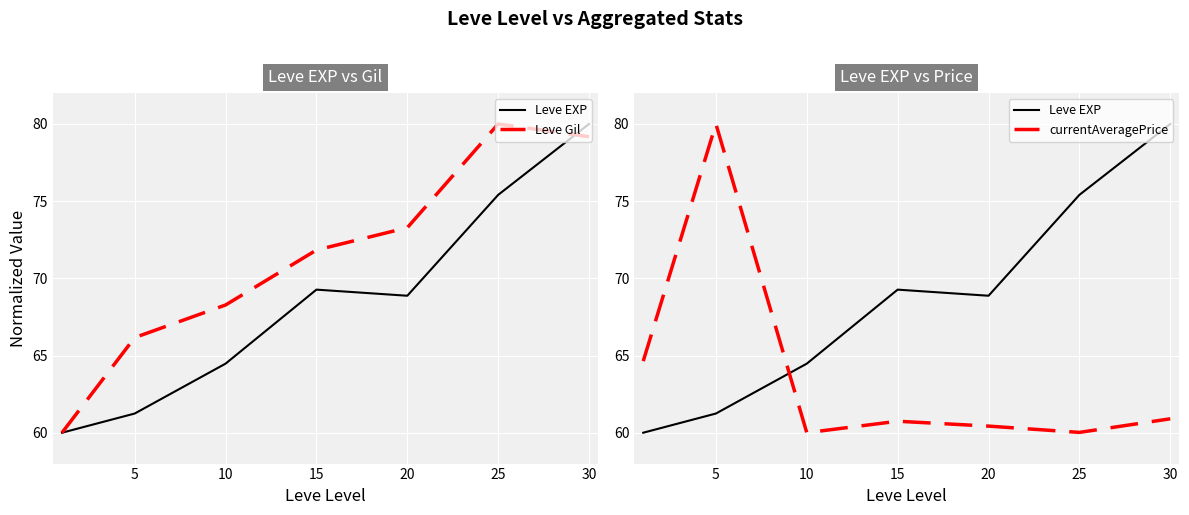

Is the value of Leve EXP at 30 greater than the value of currentAveragePrice at 15?

Yes